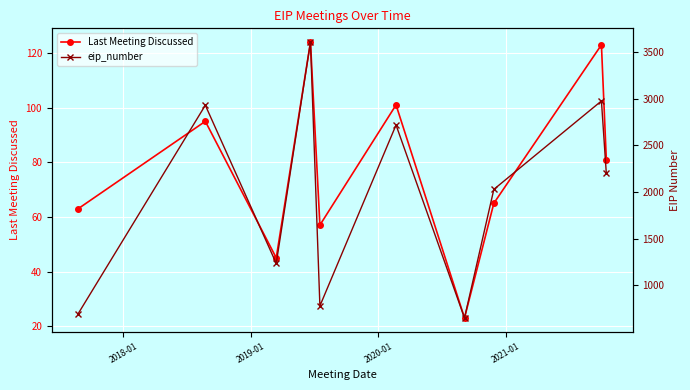

What is the value of the eip_number point at the 8th from the left?

2028